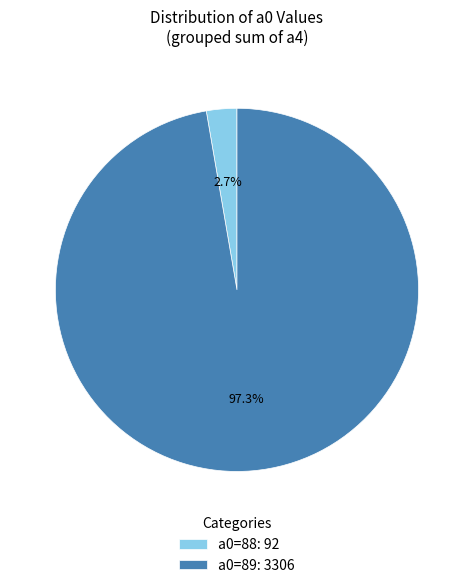

Rank the categories by value from lowest to highest.

a0=88: 92, a0=89: 3306